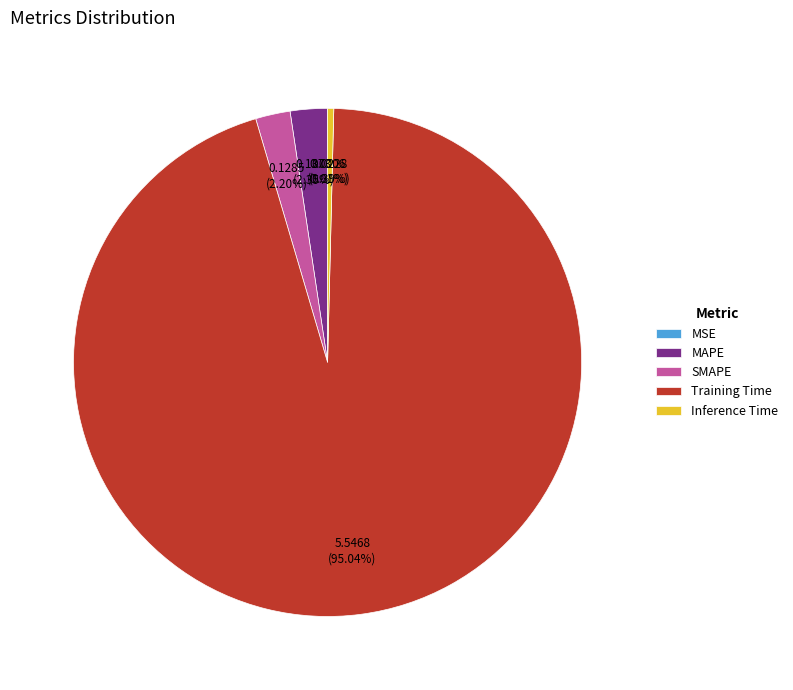

Does Inference Time represent more than half of the total?

No